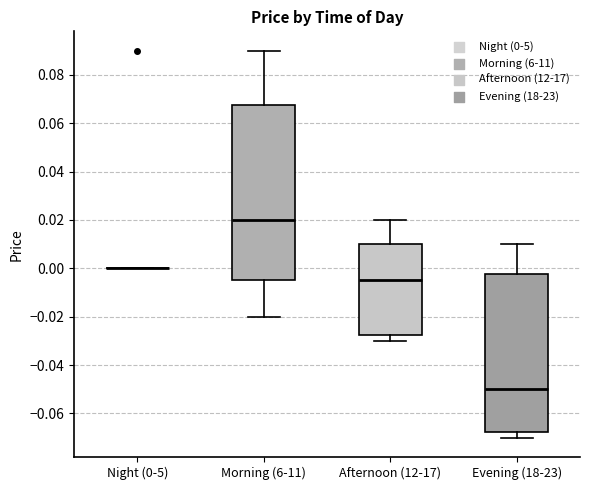

Reading left to right, transcribe this box plot: for each box, give where its median line is, the range the box spans, and where its two whiskers end, as read against the y-axis. The values are not printed on the chart, so give them approximately, as read against the axis.

Night (0-5): box collapsed to a line at 0.000, whiskers 0.000 to 0.000
Morning (6-11): median 0.020, box -0.004 to 0.068, whiskers -0.020 to 0.090
Afternoon (12-17): median -0.004, box -0.028 to 0.010, whiskers -0.030 to 0.020
Evening (18-23): median -0.050, box -0.068 to -0.002, whiskers -0.070 to 0.010